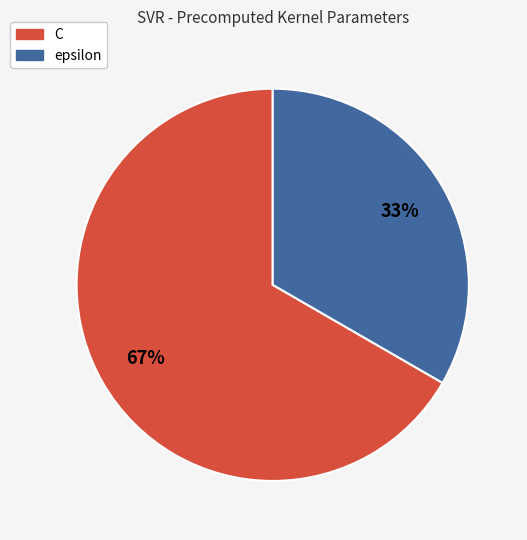

Rank the categories by value from lowest to highest.

epsilon, C